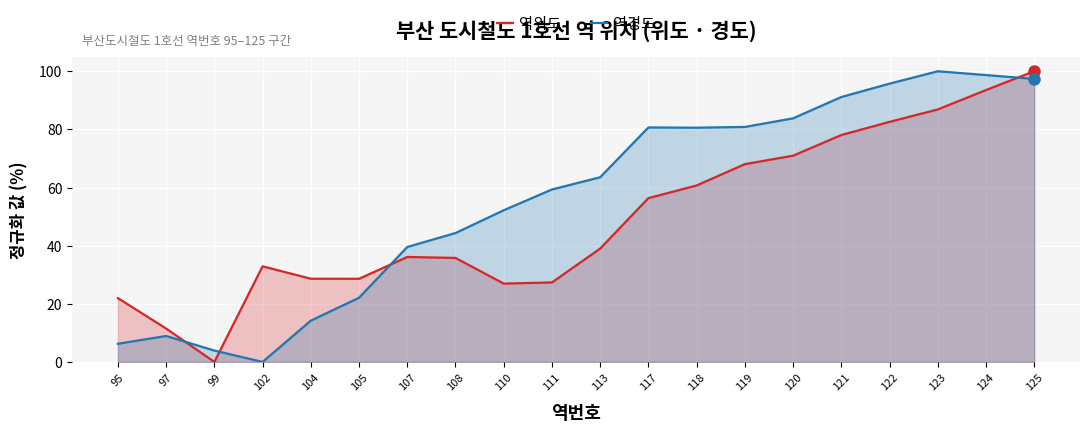

Between which two adjacent categories do 역경도 and 역위도 first intersect?

97 and 99